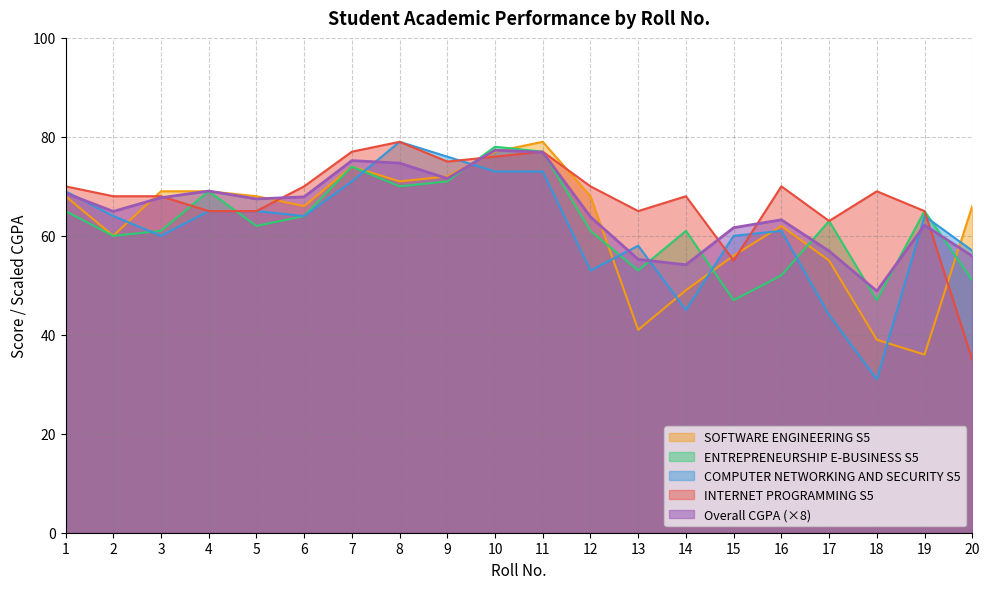

Between which two adjacent categories do COMPUTER NETWORKING AND SECURITY S5 and Overall CGPA first intersect?

1 and 2